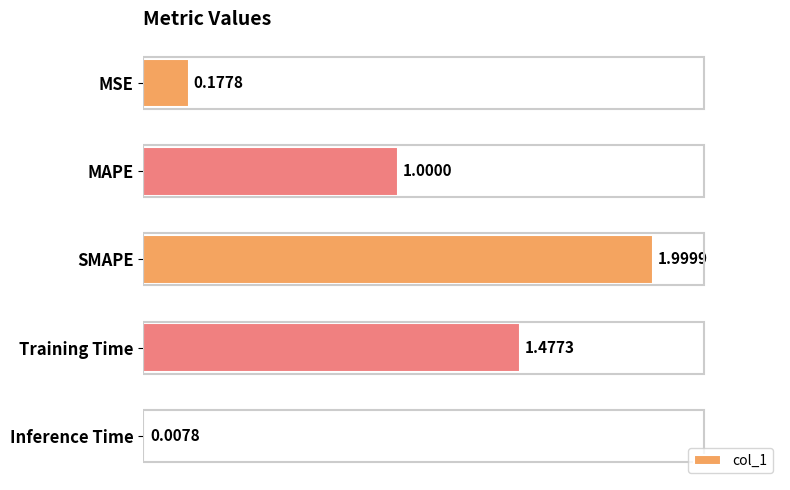

What is the label of the 5th bar from the top?

Inference Time